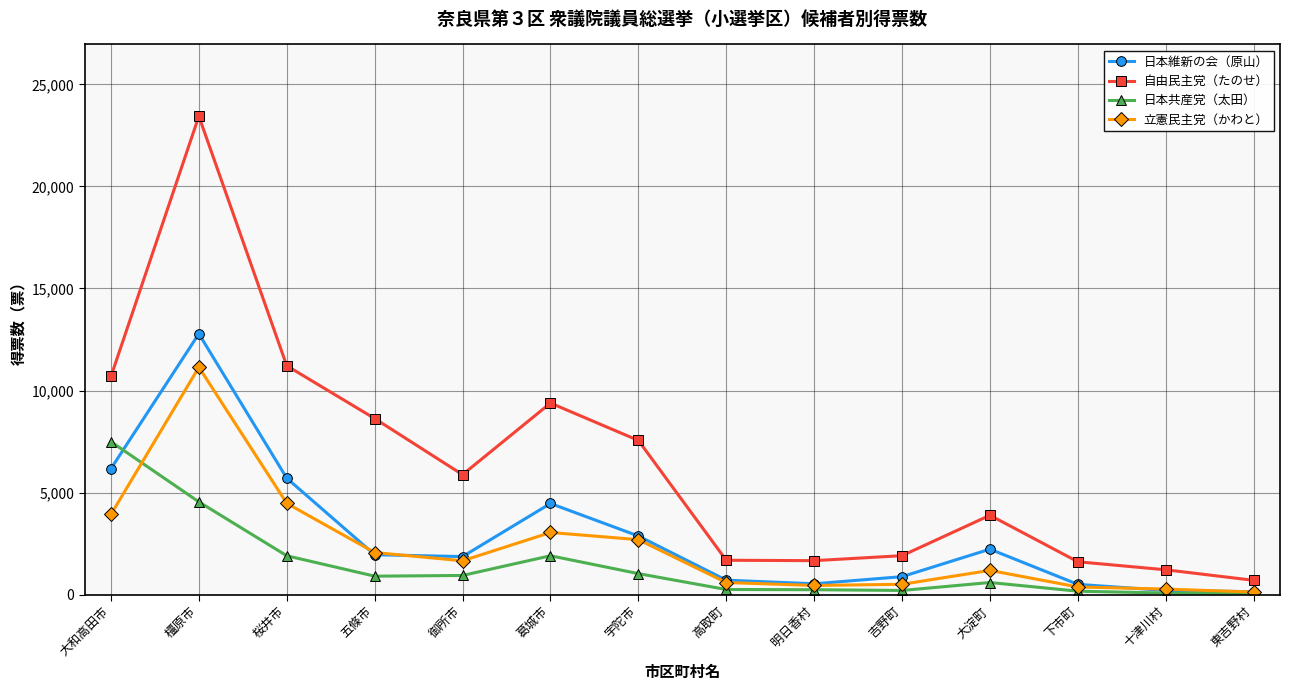

What is the average value of the 日本維新の会（原山） series?

2930